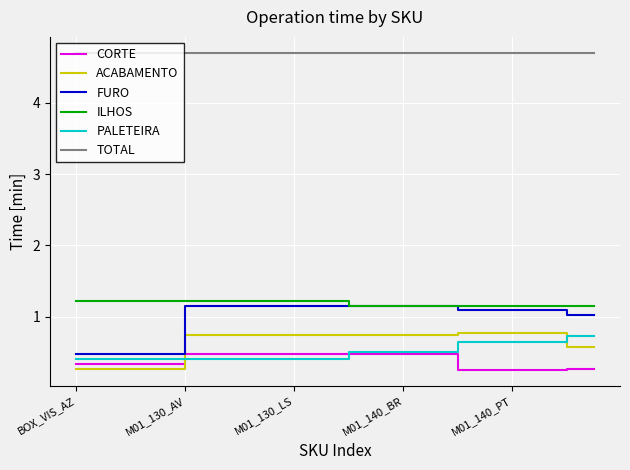

True or false: TOTAL and ACABAMENTO cross at least once.

False